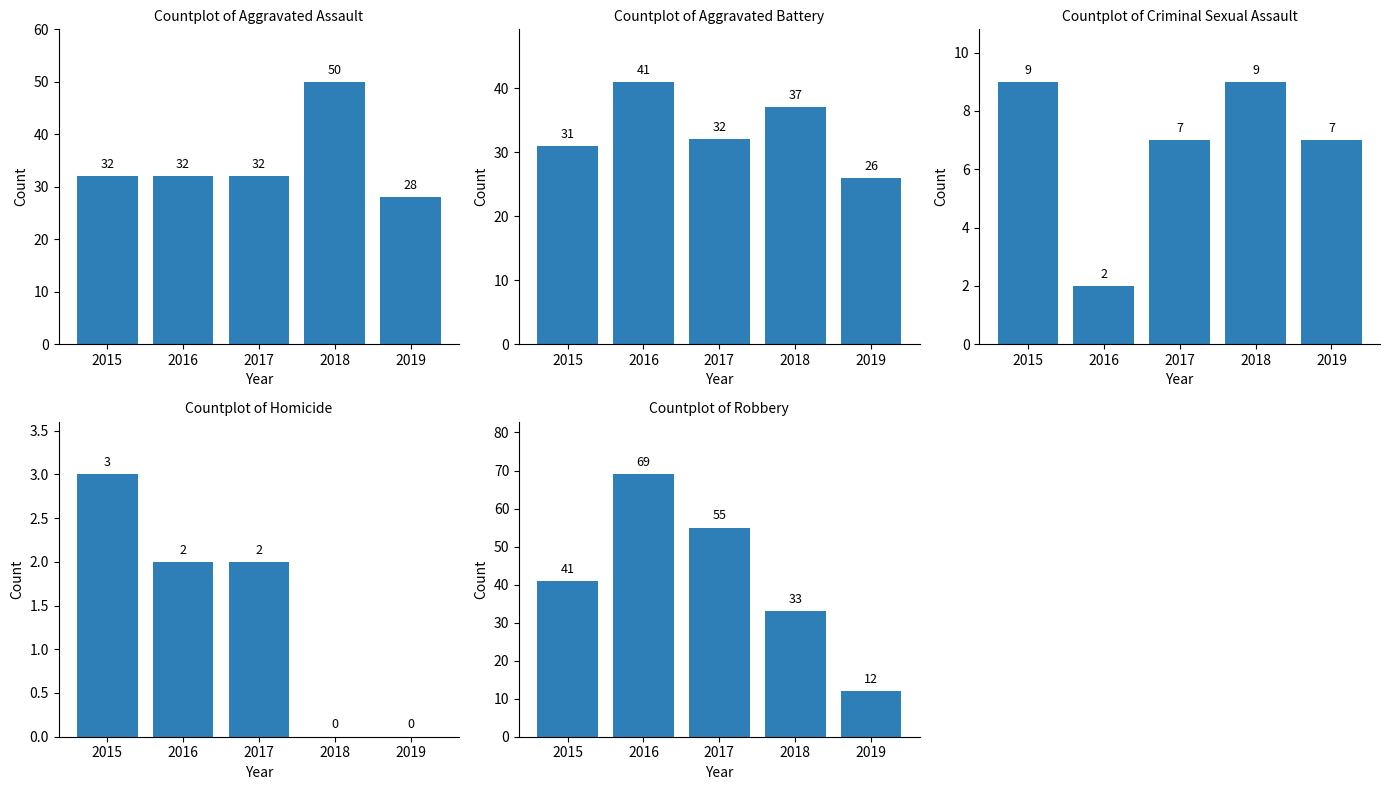

What value does the Aggravated Battery series have at 2018, to the nearest 5?

35